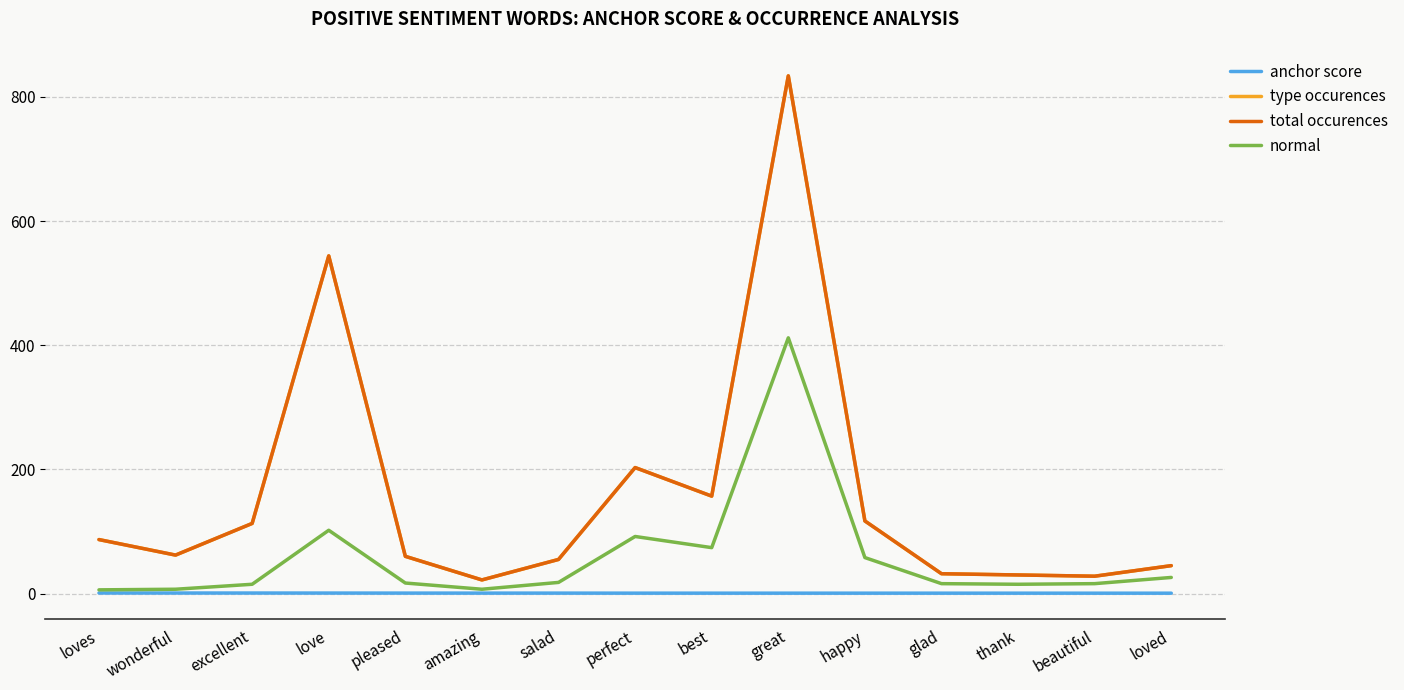

Where is total occurences nearest to the value 428?

love